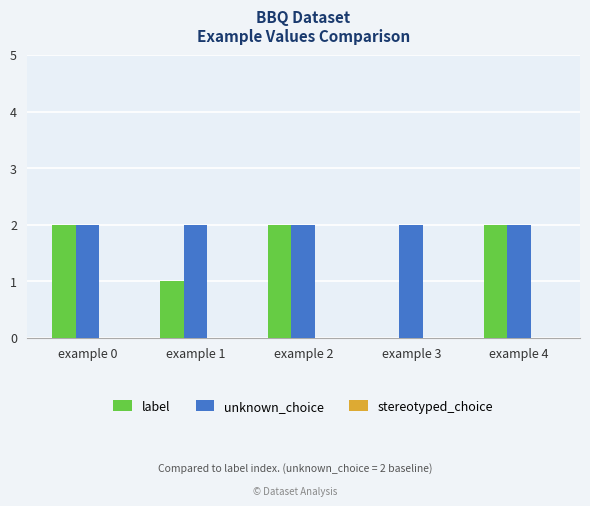

Between example 2 and example 3, which series saw the biggest shift?

label